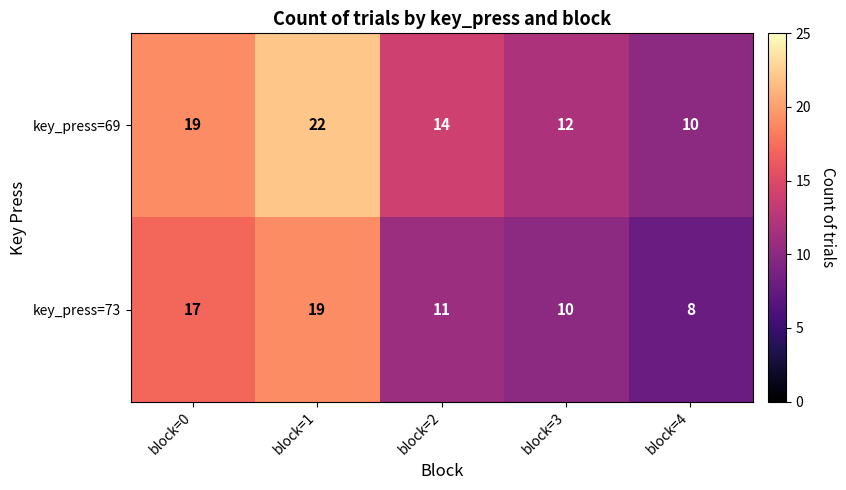

The value of key_press=73 at block=0 is 17. True or false?

True